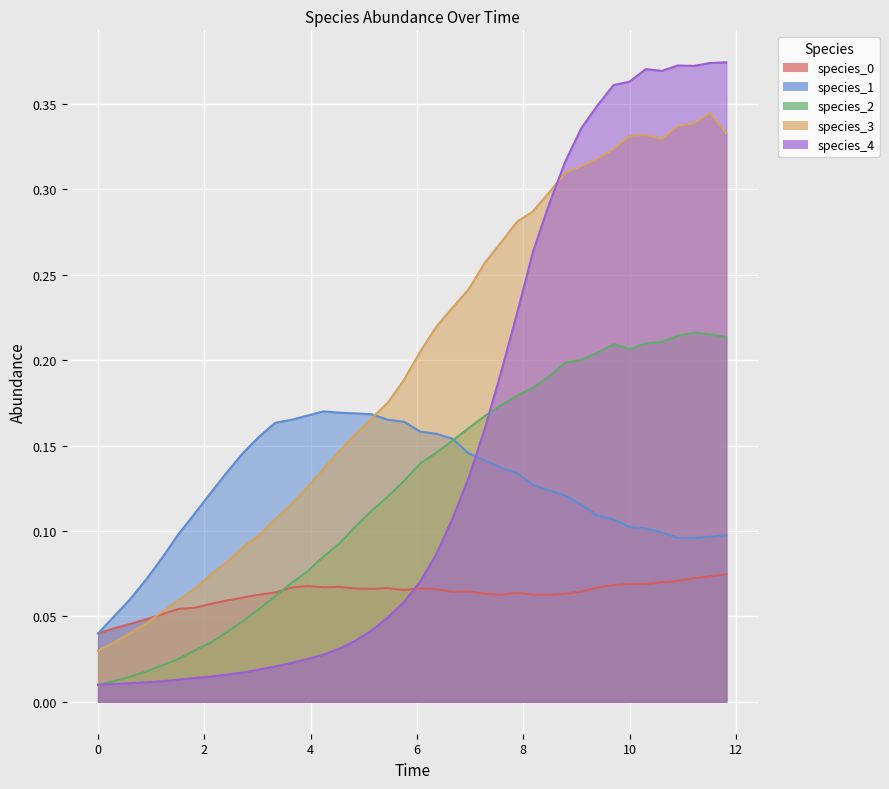

The value of species_4 at 27 is 0.5. True or false?

False